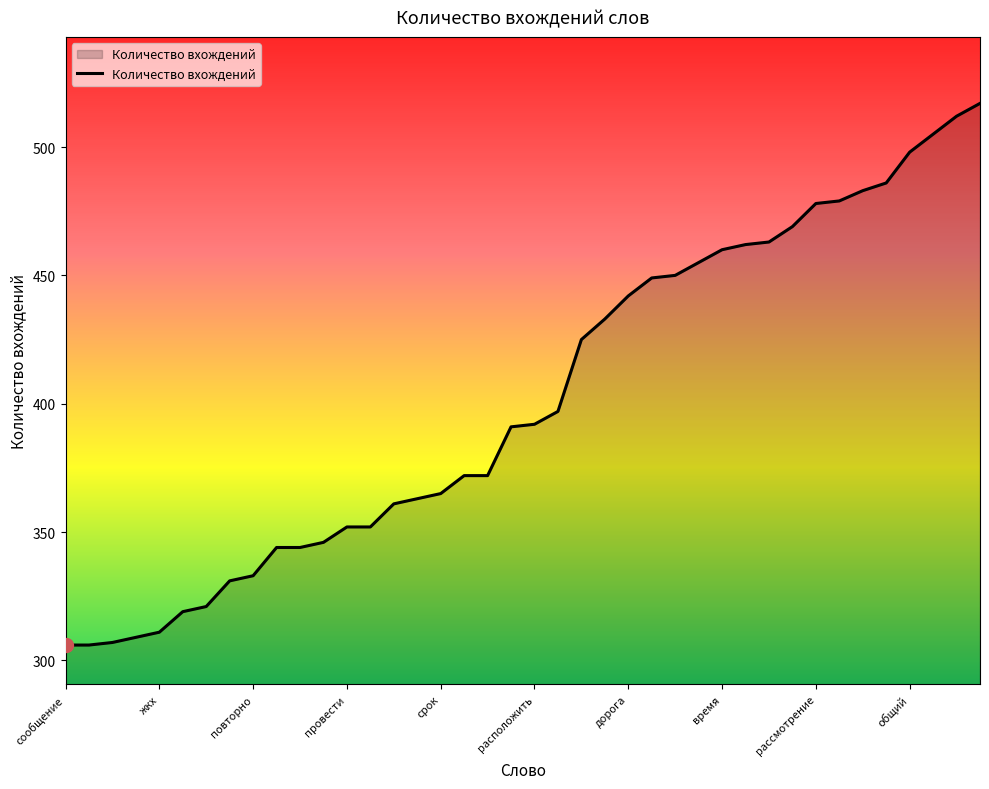

What is the difference between the maximum and minimum values?

211